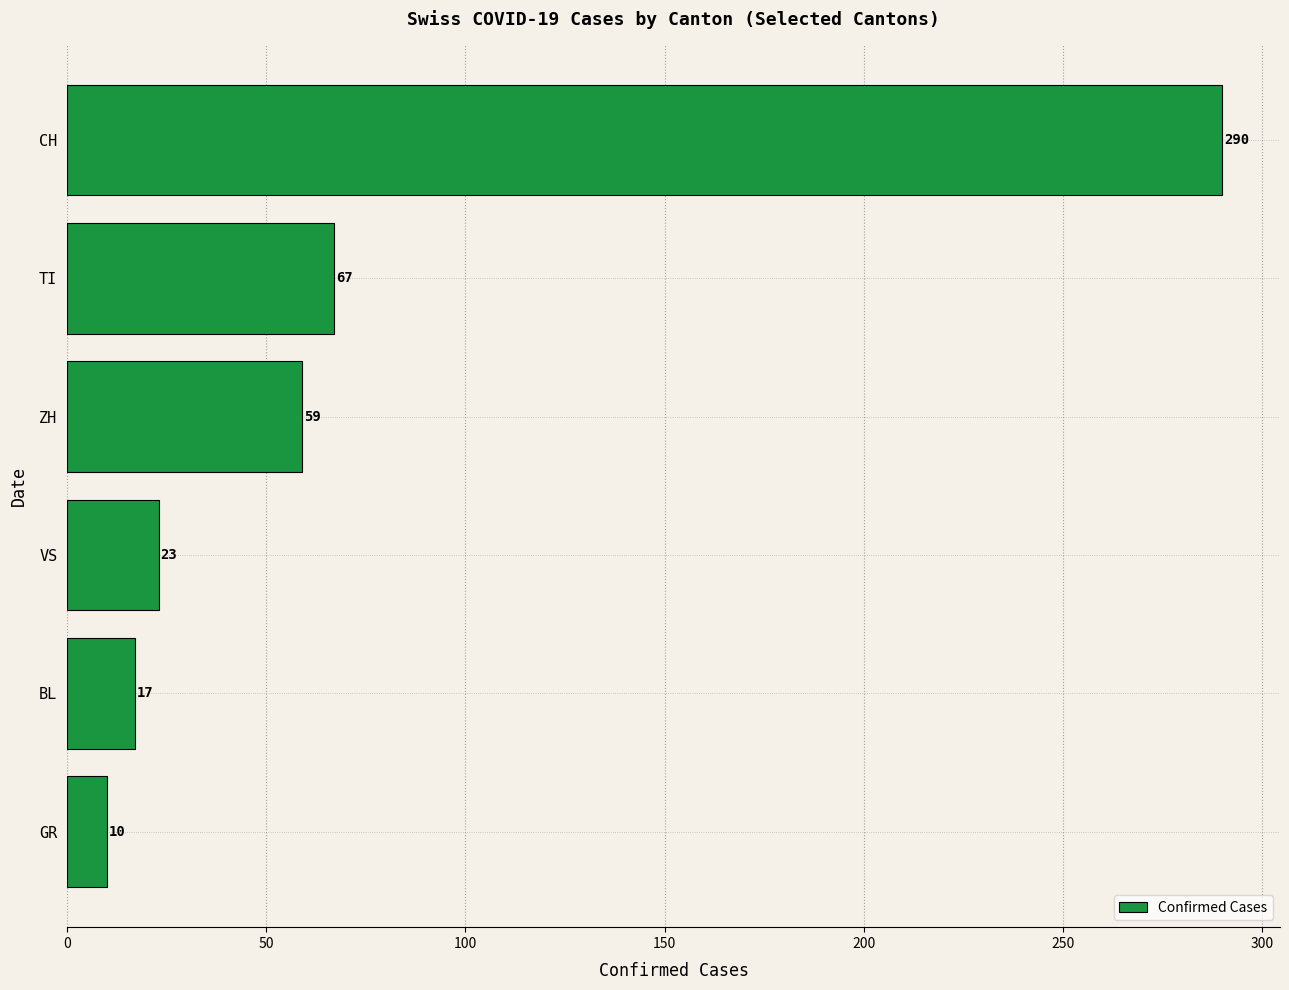

What is the change in value from TI to ZH?

-8